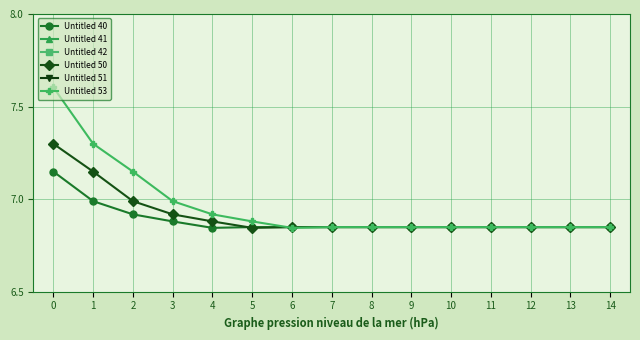

Which series changed the most between 1 and 9?

Untitled 51